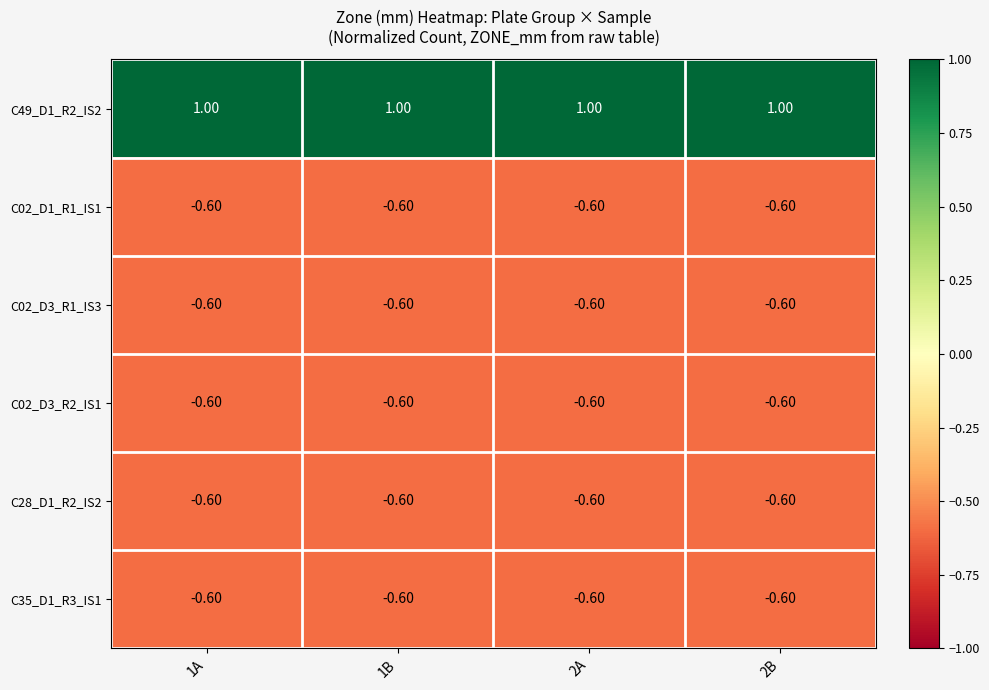

Count the number of categories in the chart.

4